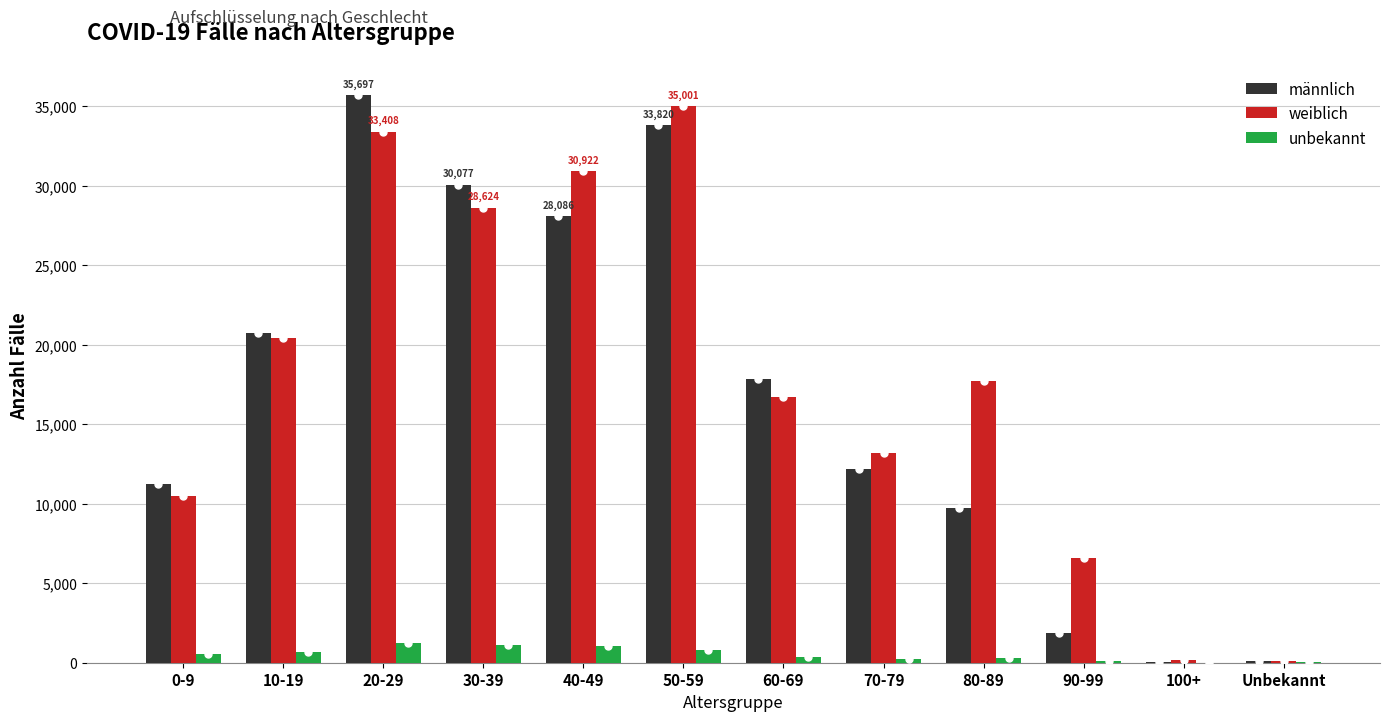

What is the total value across all series at 50-59?

69641